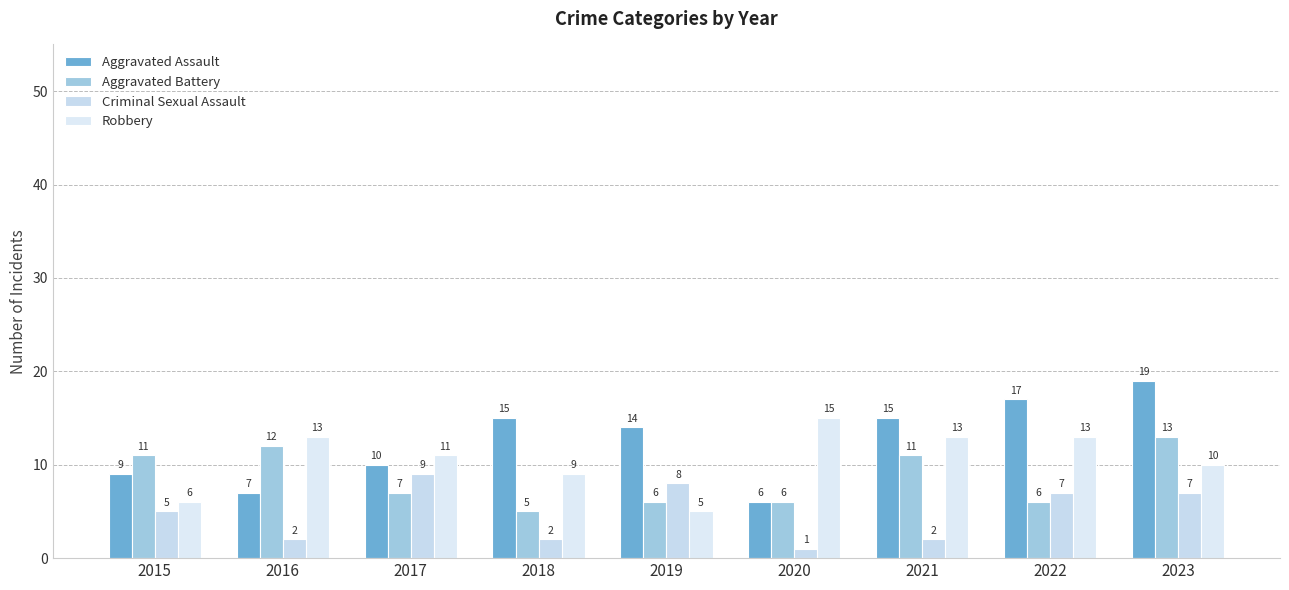

Is it true that Aggravated Assault equals 10 at 2017?

True